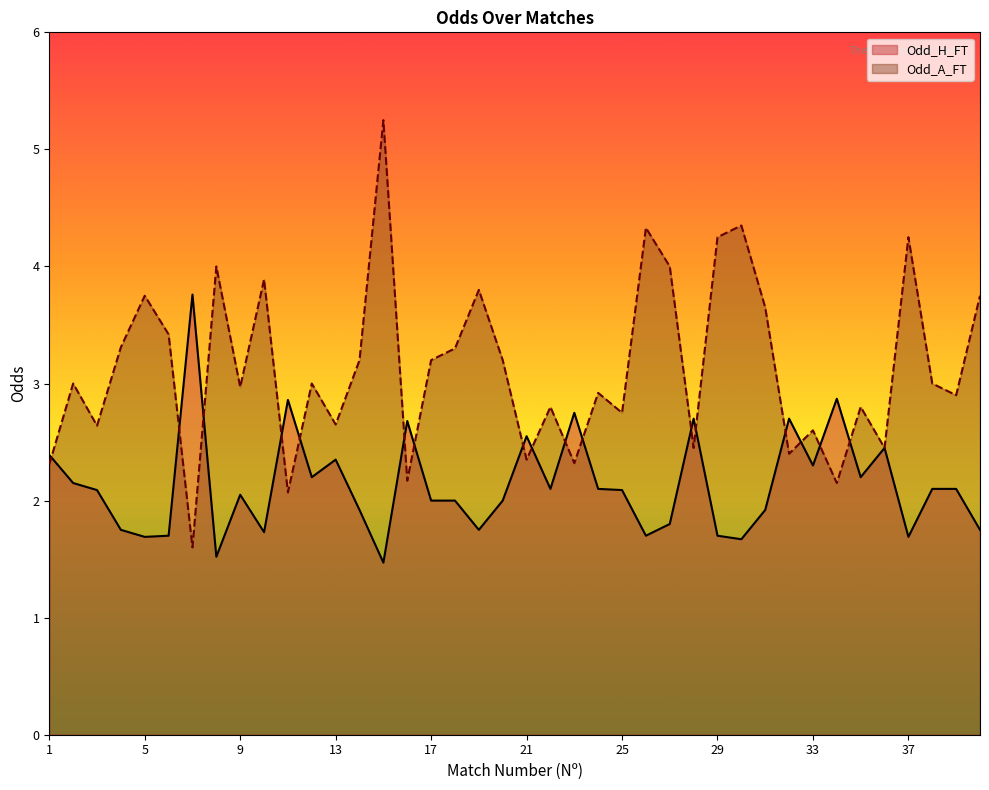

The value of Odd_A_FT at 5 is 3.8. True or false?

True